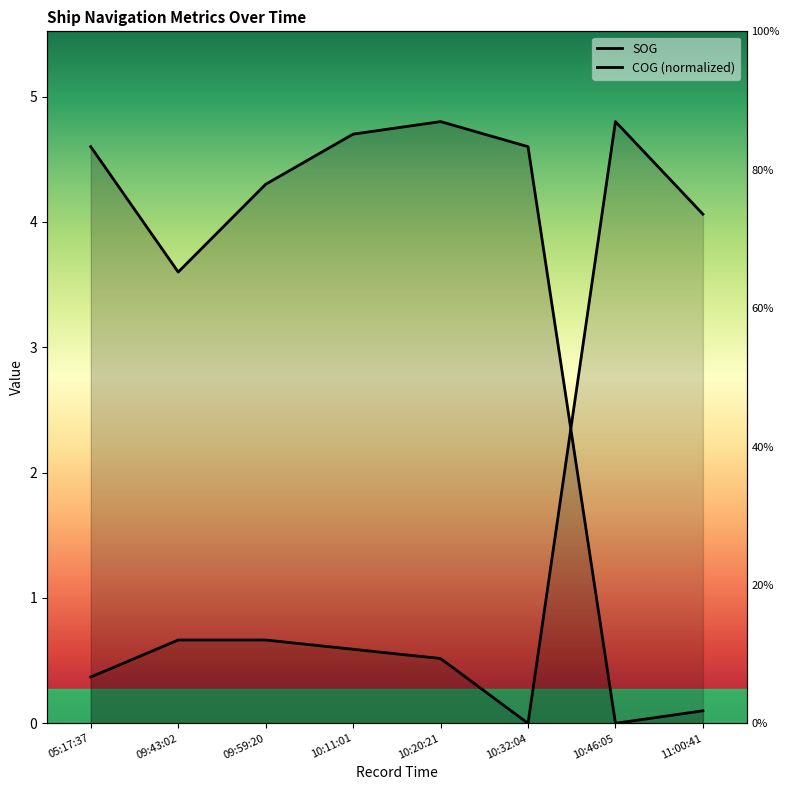

Which series has the largest total across all categories?

SOG